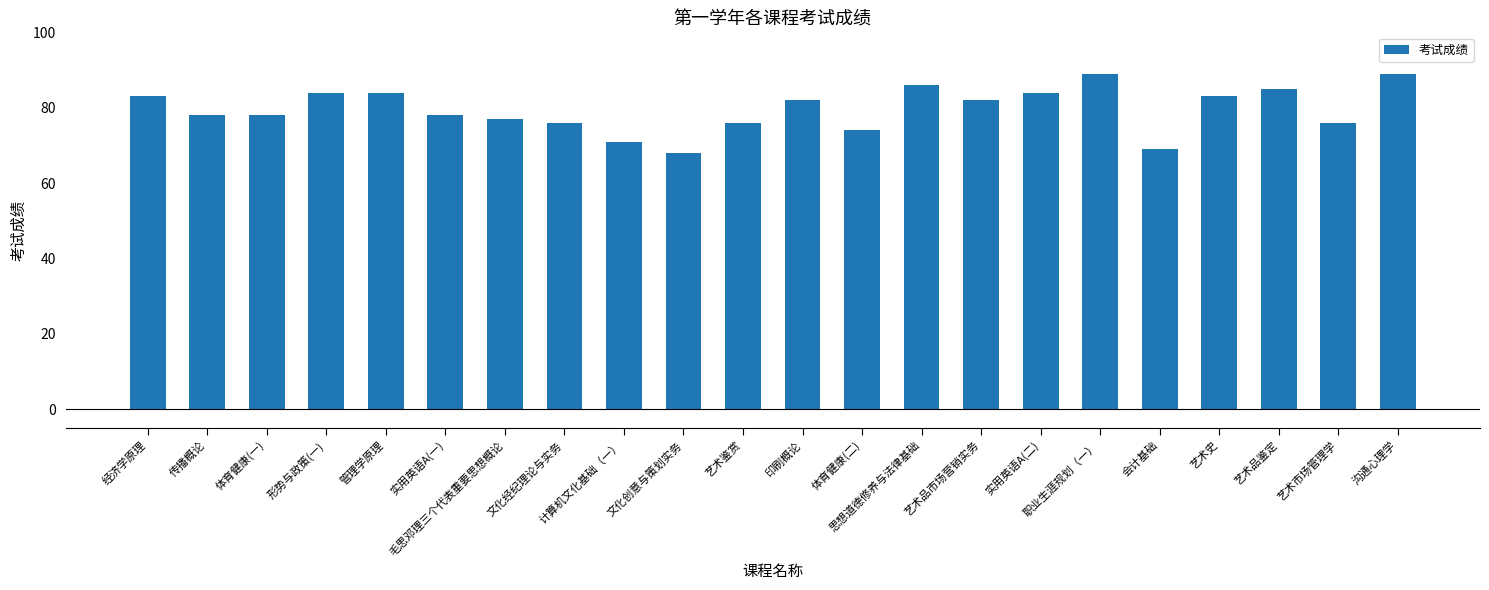

Reading left to right, transcribe all the data shown in this chart.

83	78	78	84	84	78	77	76	71	68	76	82	74	86	82	84	89	69	83	85	76	89